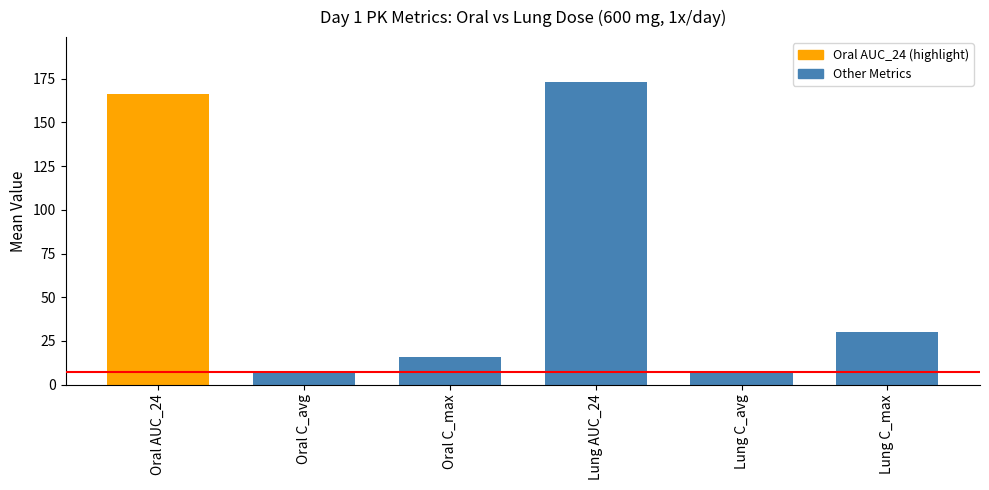

What is the difference between the second highest and minimum values?

159.5